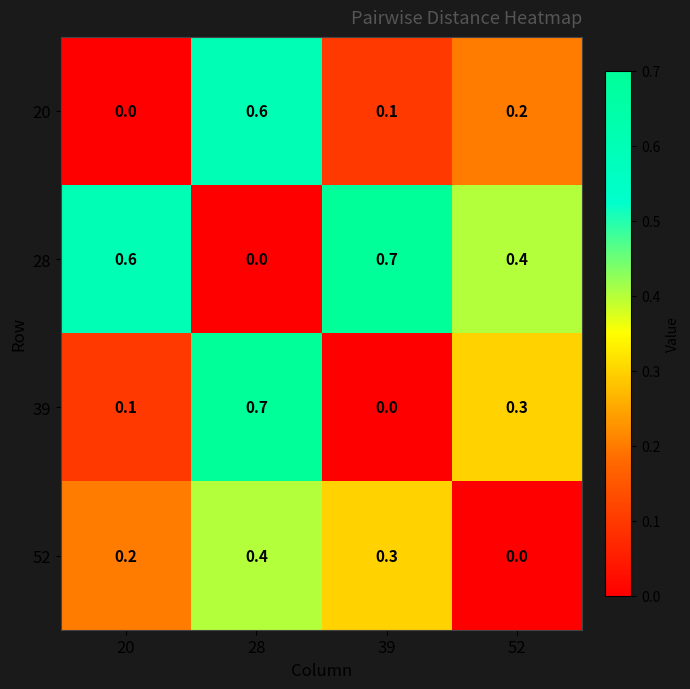

How many 52 values are between 0 and 1?

4